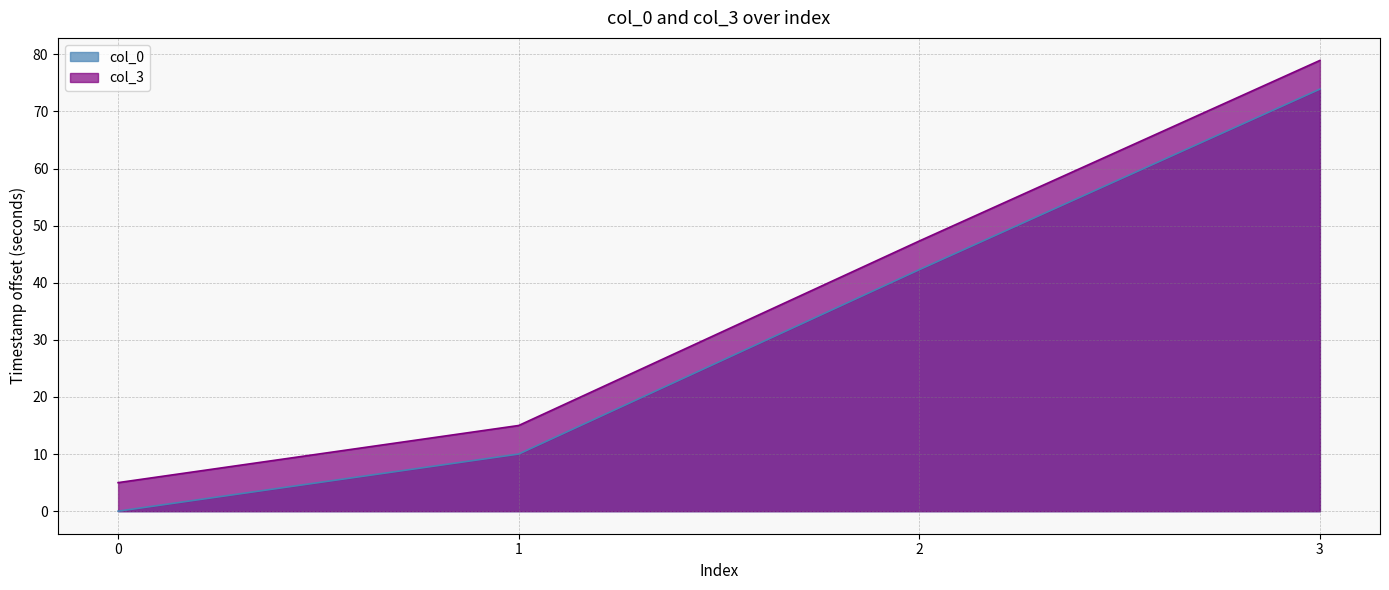

Reading left to right, transcribe all the data shown in this chart.

col_0: 0.0	10.0	42.3	73.9
col_3: 5.0	15.0	47.3	78.9